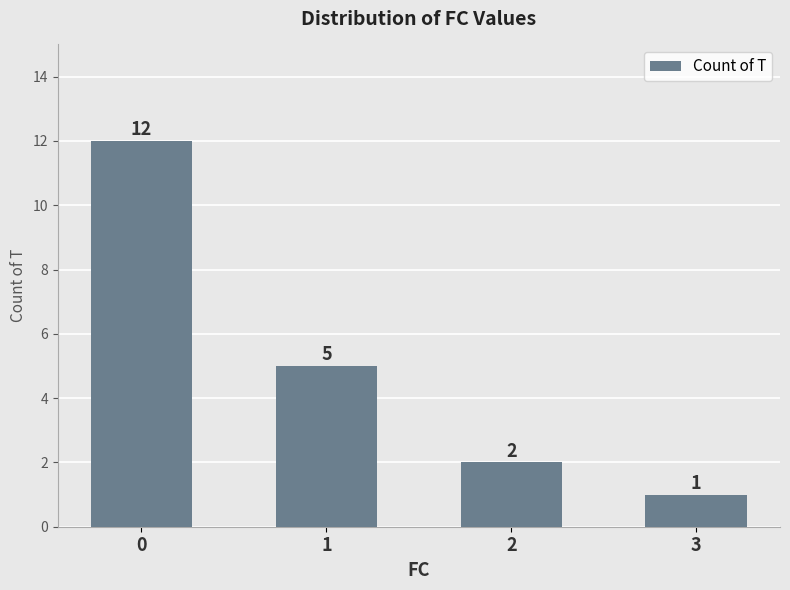

What is the greatest value displayed?

12